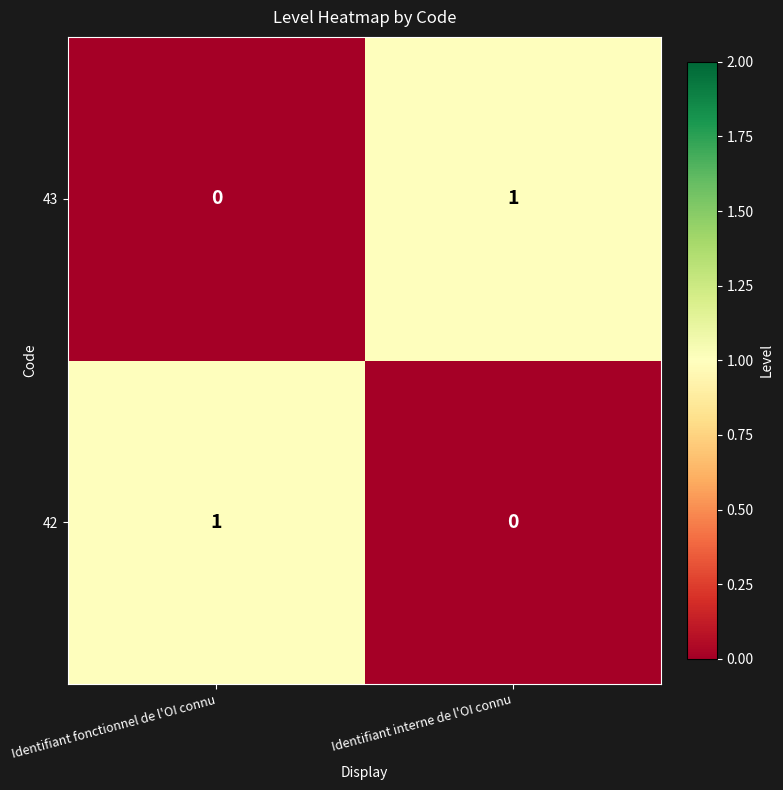

List the labels in order of 43 value, smallest first.

Identifiant fonctionnel de l'OI connu, Identifiant interne de l'OI connu